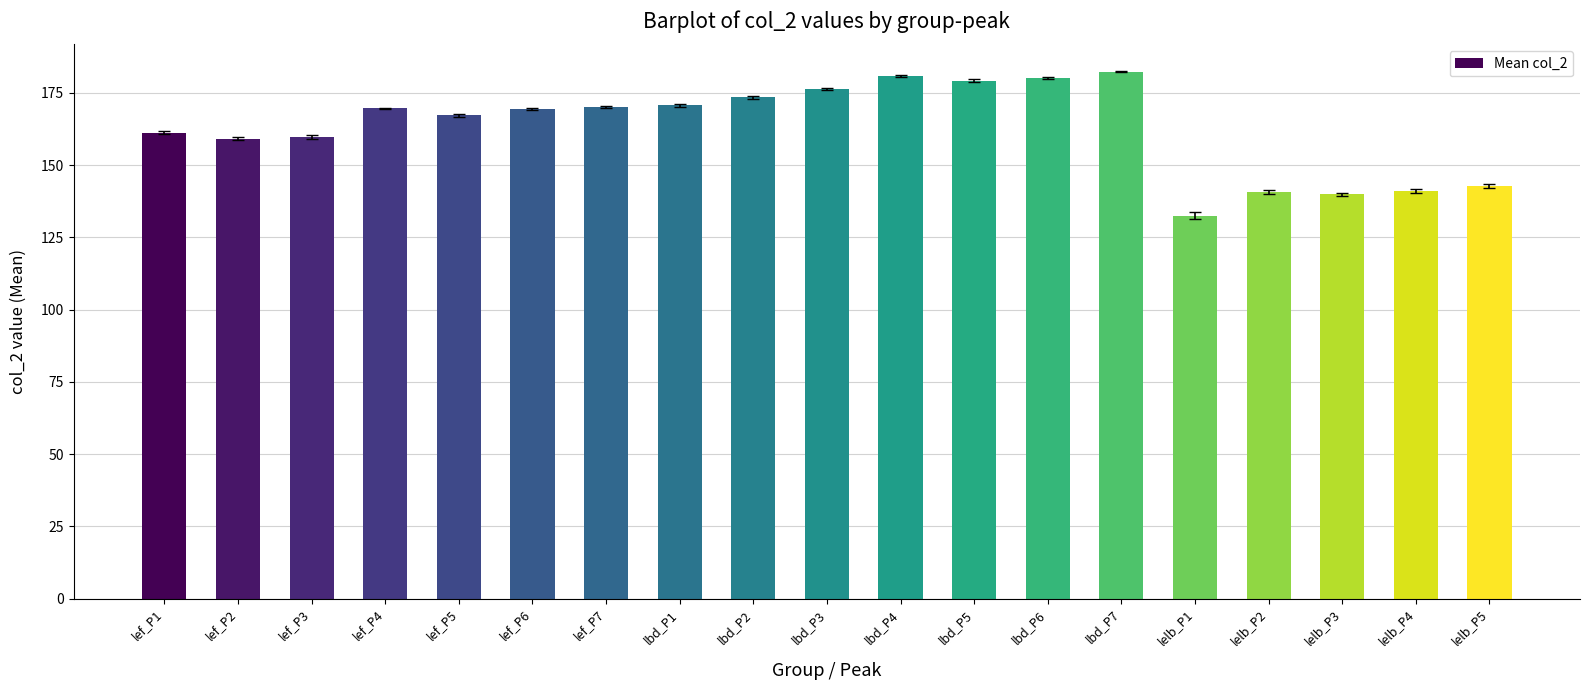

What is the average value?

162.9